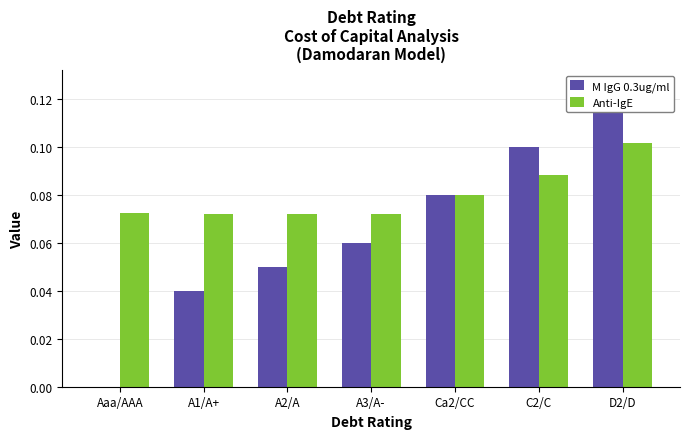

At which category does the chart reach its peak across all series?

D2/D